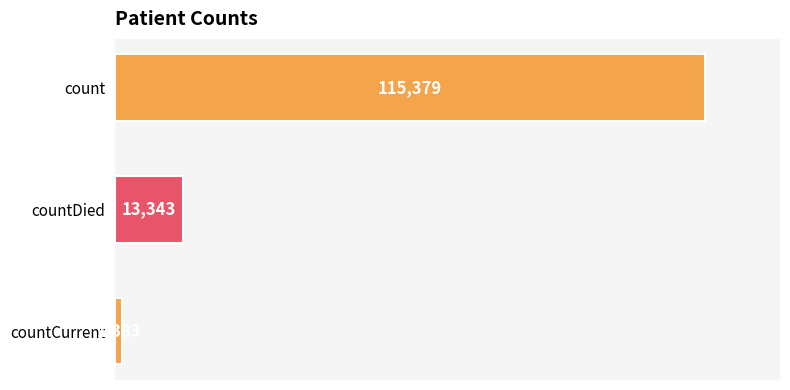

The value at count is 115379. True or false?

True